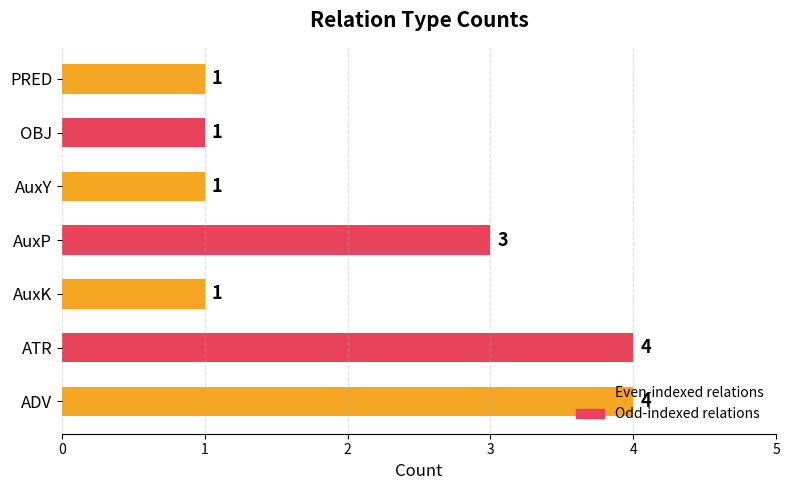

Approximately how many times larger is the value at OBJ compared to AuxK?

1.0